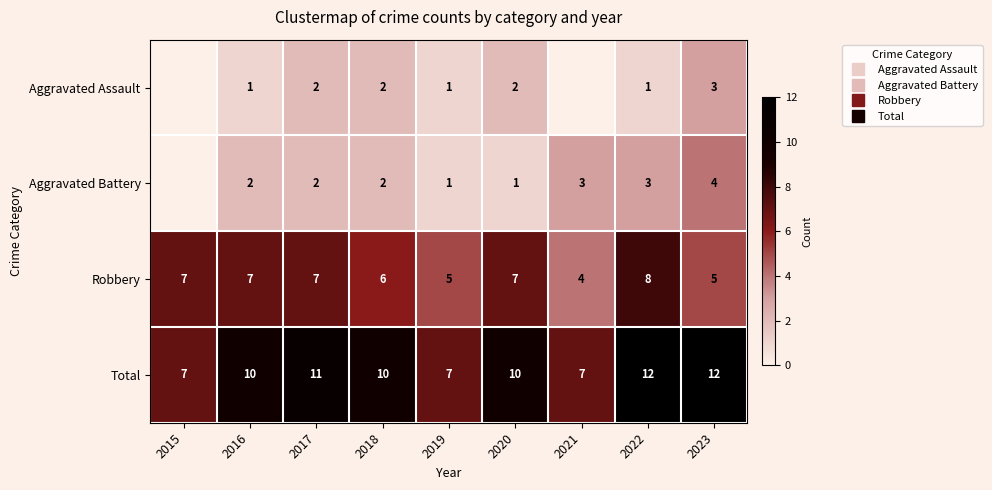

How many data points in Aggravated Battery are above 2?

3